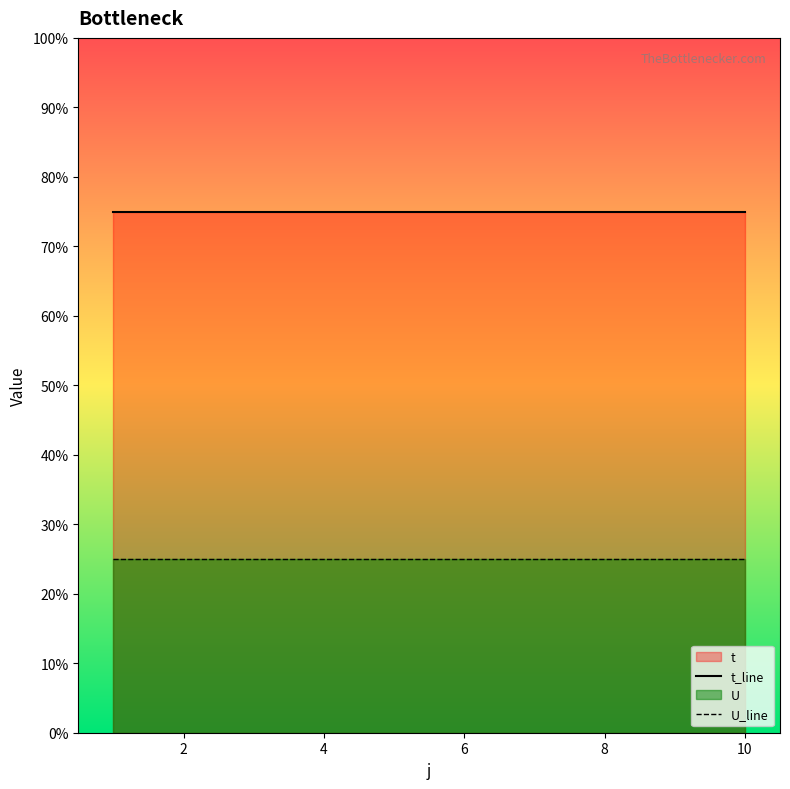

How many lines are shown in the chart?

2